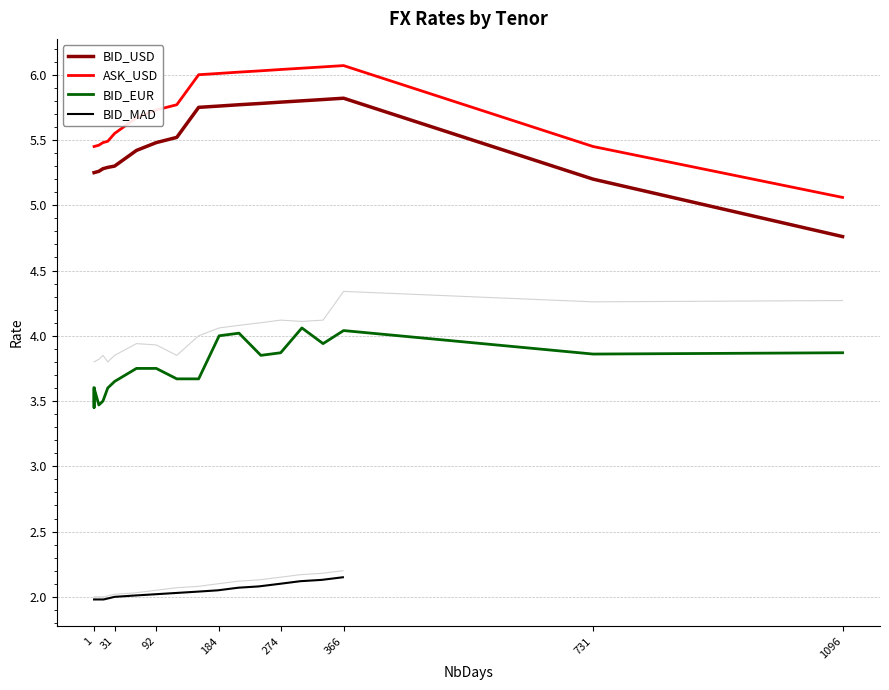

What is the average value of the BID_USD series?

5.5